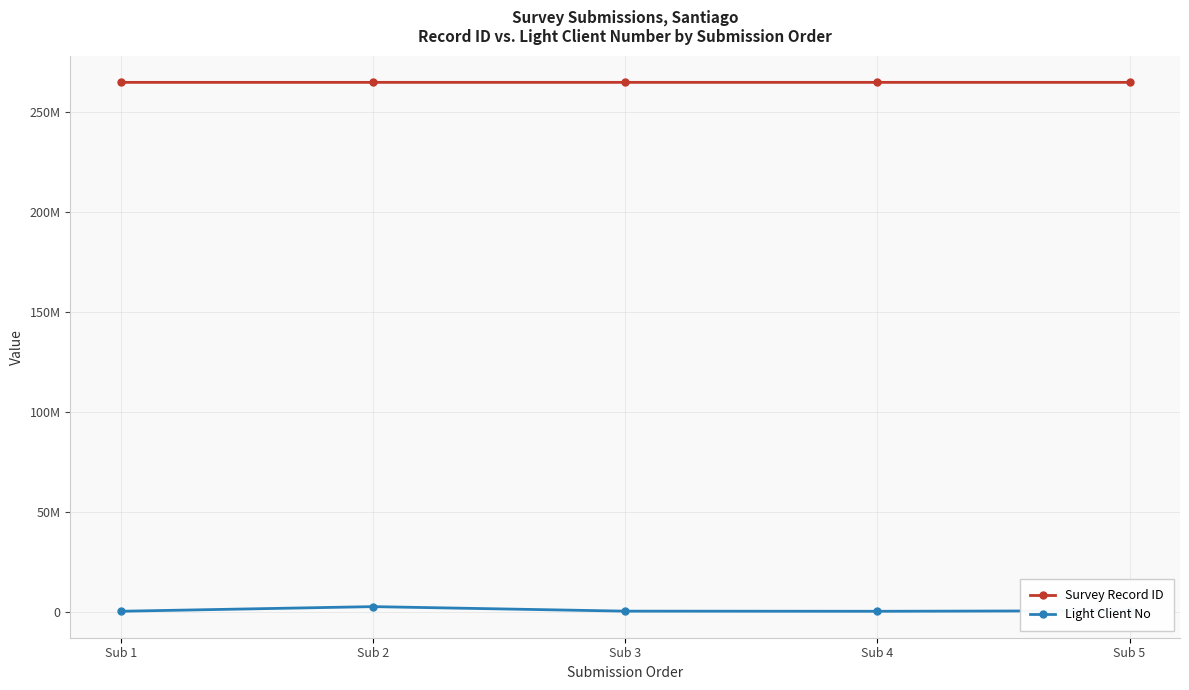

Does the chart have visible grid lines?

Yes